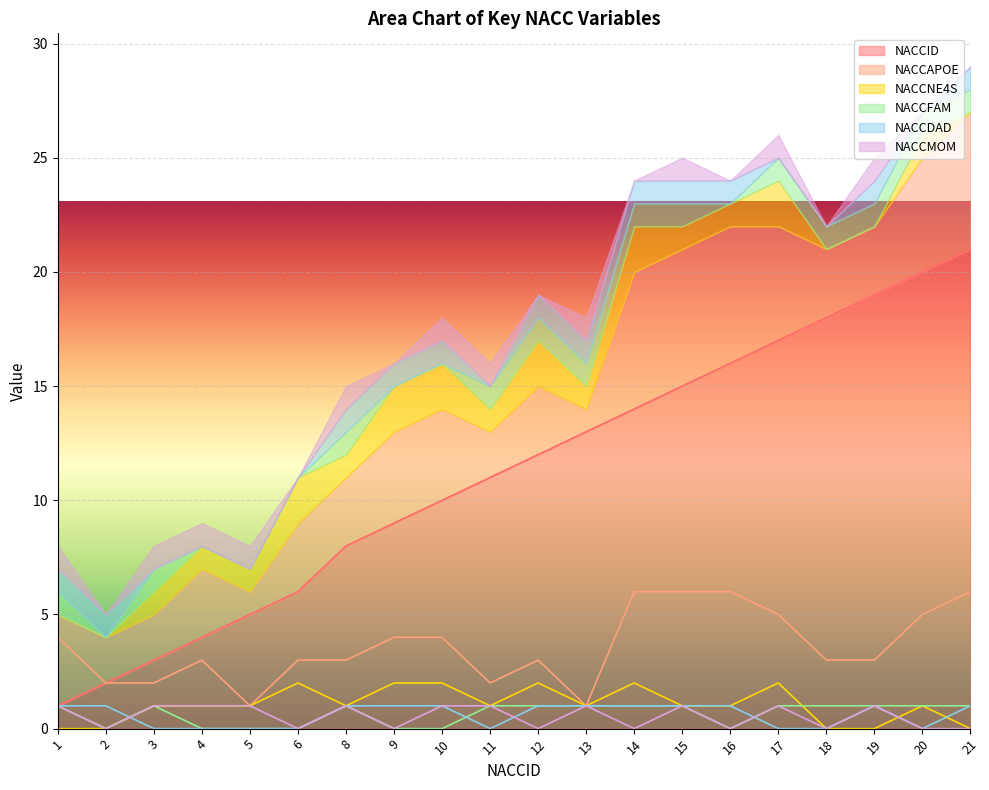

What are all the series names shown in the legend?

NACCID, NACCAPOE, NACCNE4S, NACCFAM, NACCDAD, NACCMOM